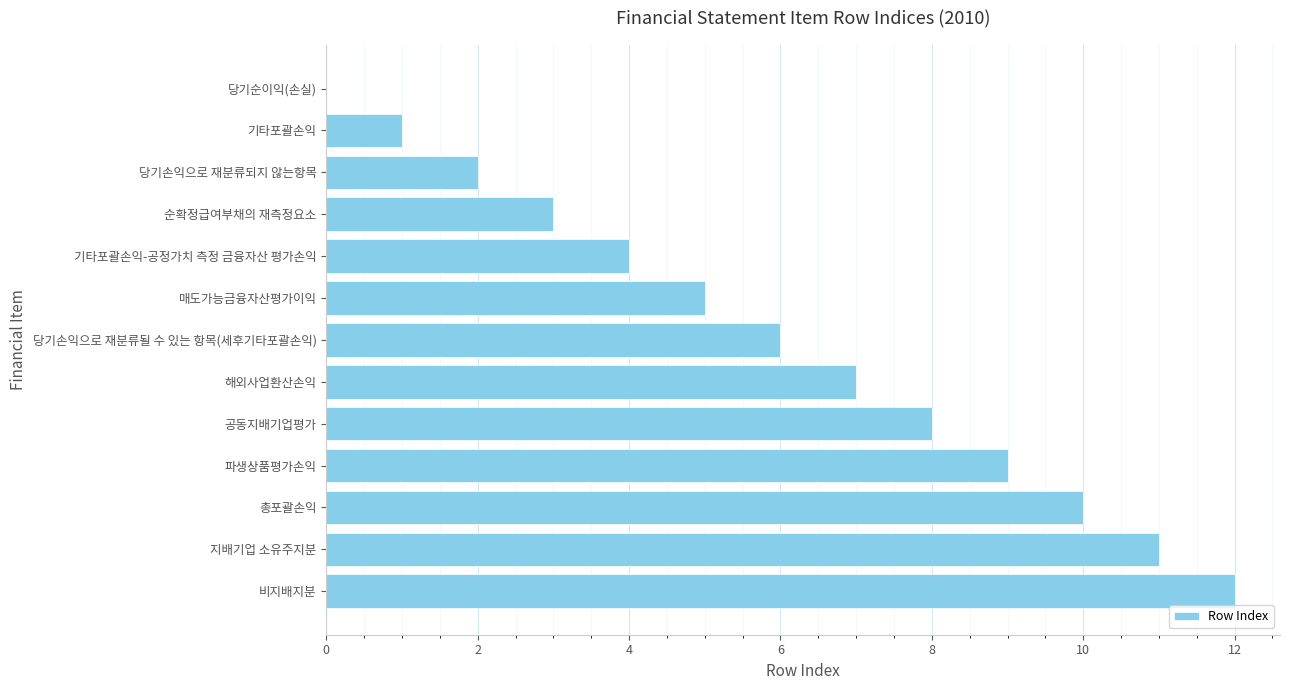

Count the number of categories in the chart.

13